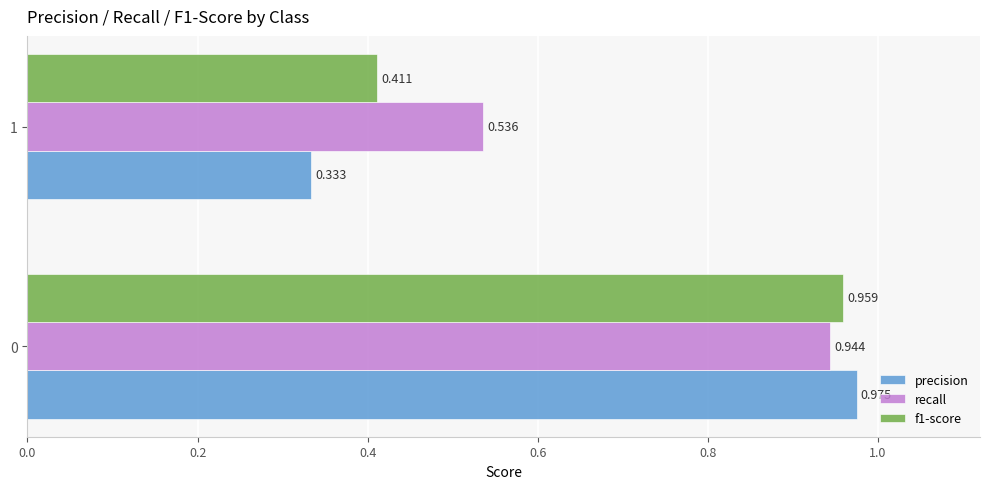

Is the value of precision at 1 greater than the value of recall at 1?

No